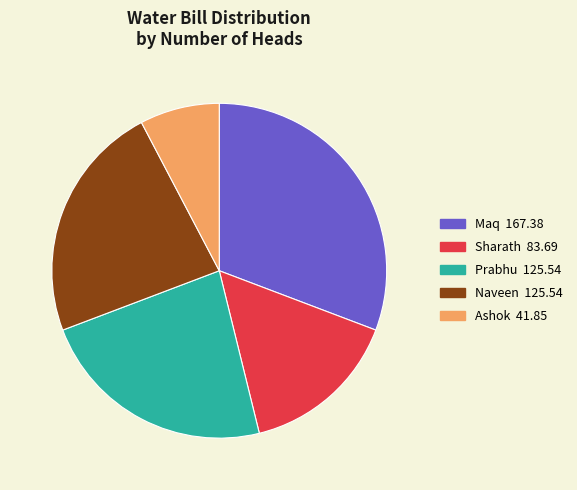

What is the ratio of the value at Naveen to the value at Ashok?

3.0